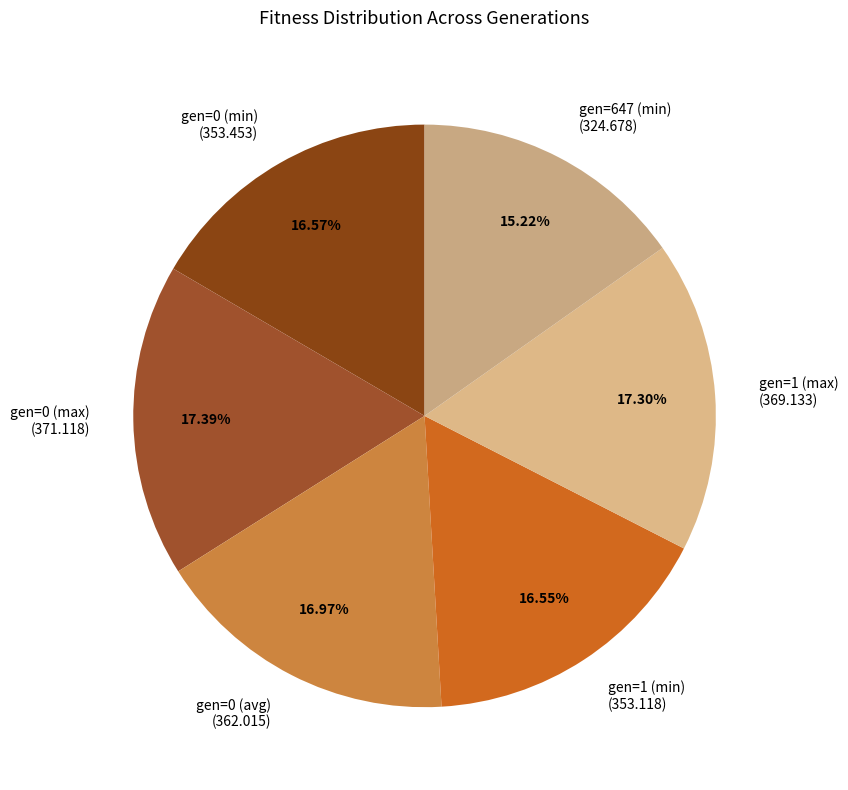

To the nearest percent, what portion does gen=647 (min) represent?

15%